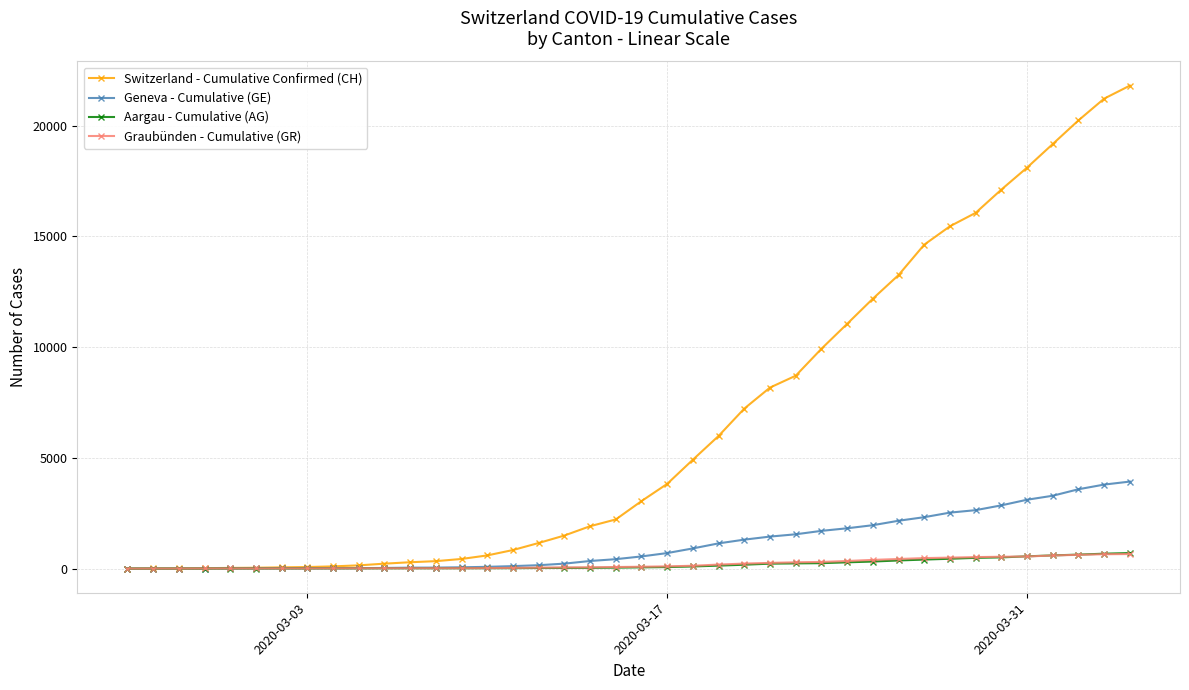

What is the greatest value displayed?

21804